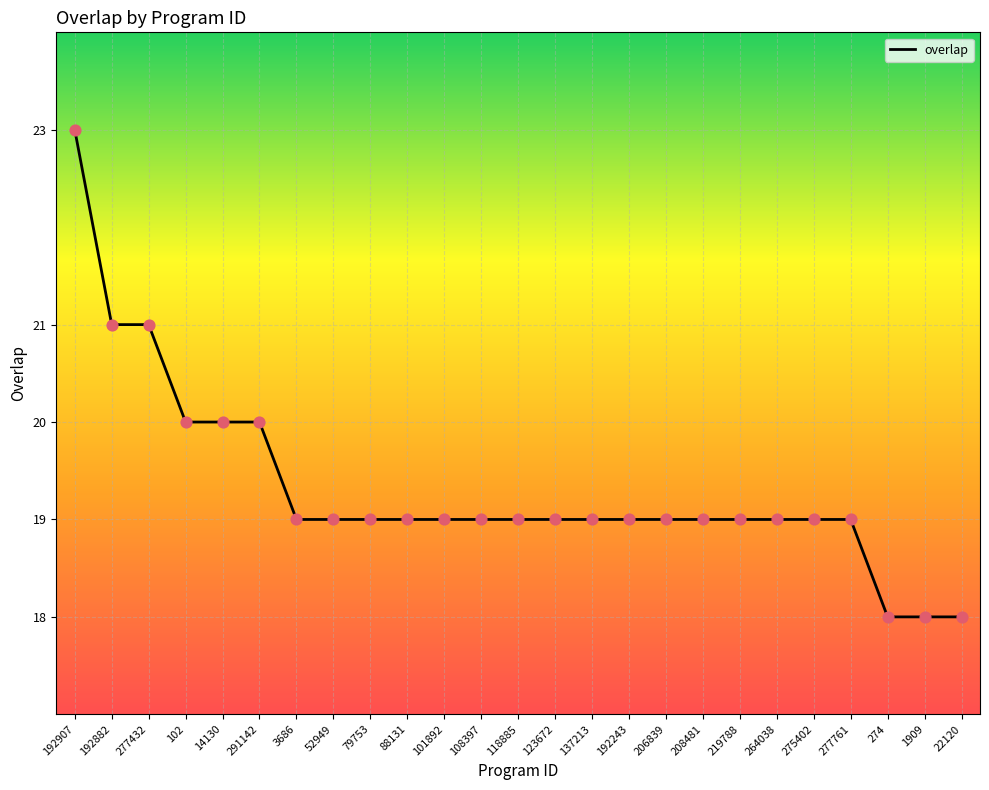

What is the change in value from 102 to 219788?

-1